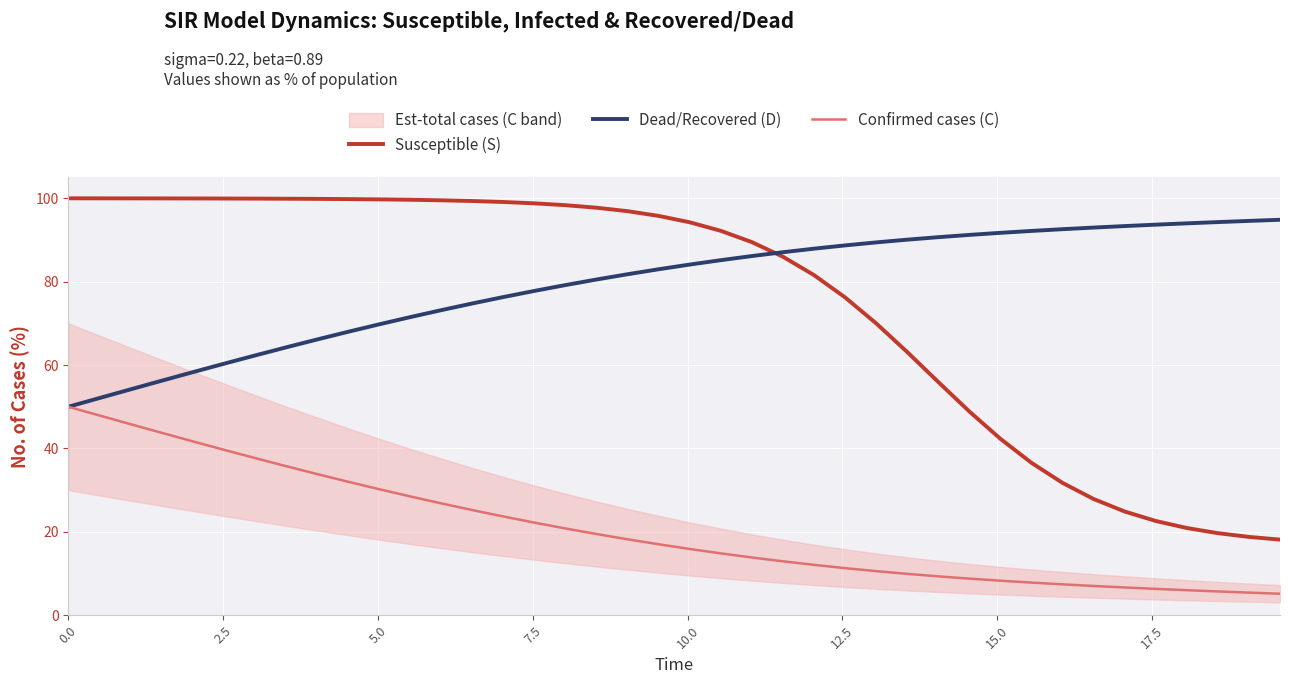

What is the highest value of the Dead/Recovered (D) series?

94.8